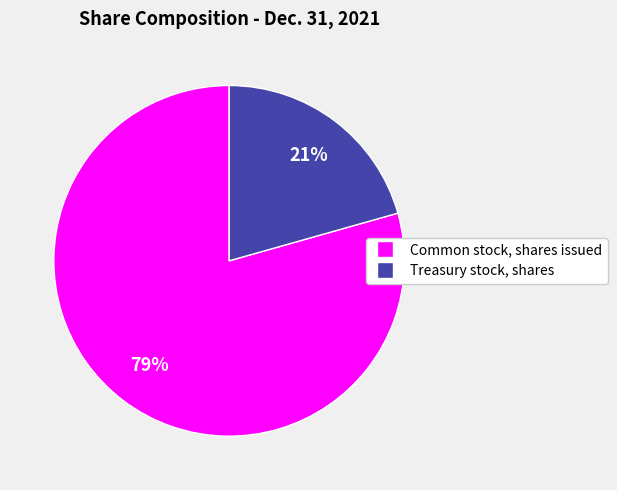

Rank the categories by value from highest to lowest.

Common stock, shares issued, Treasury stock, shares